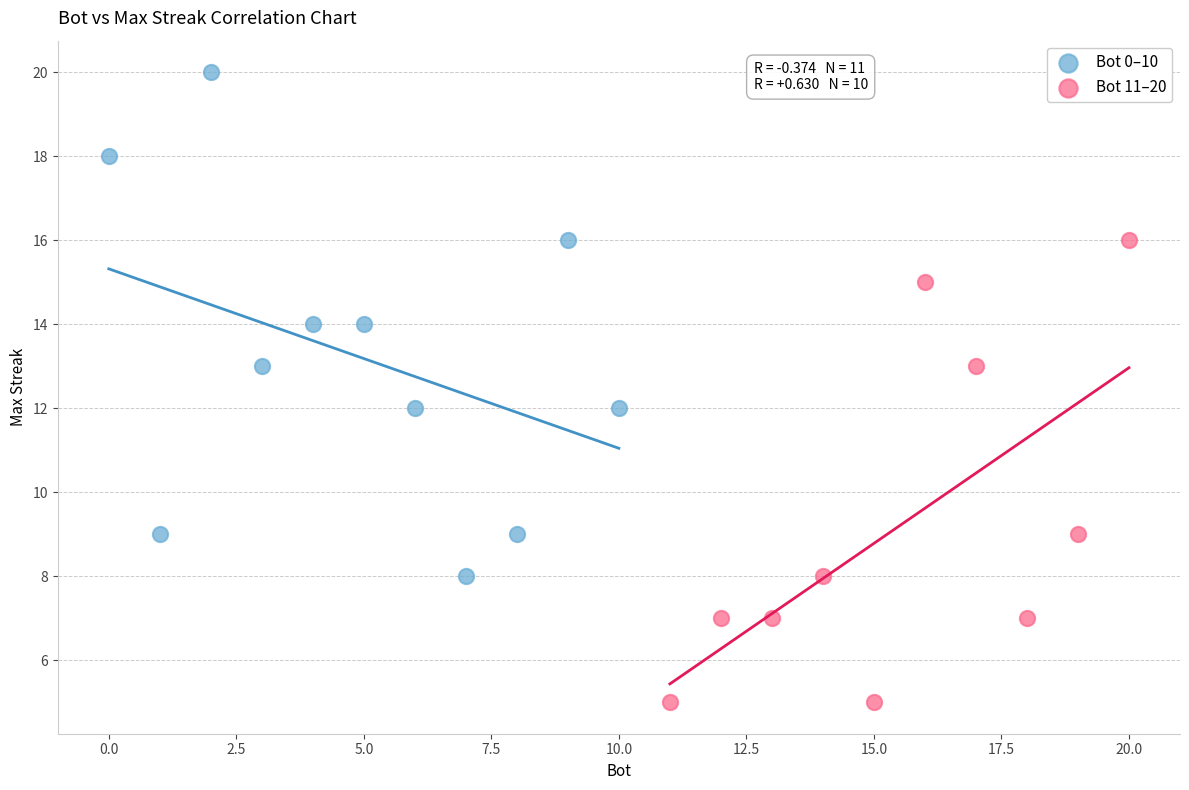

Which series has the largest Y range (max minus min)?

Bot 0–10